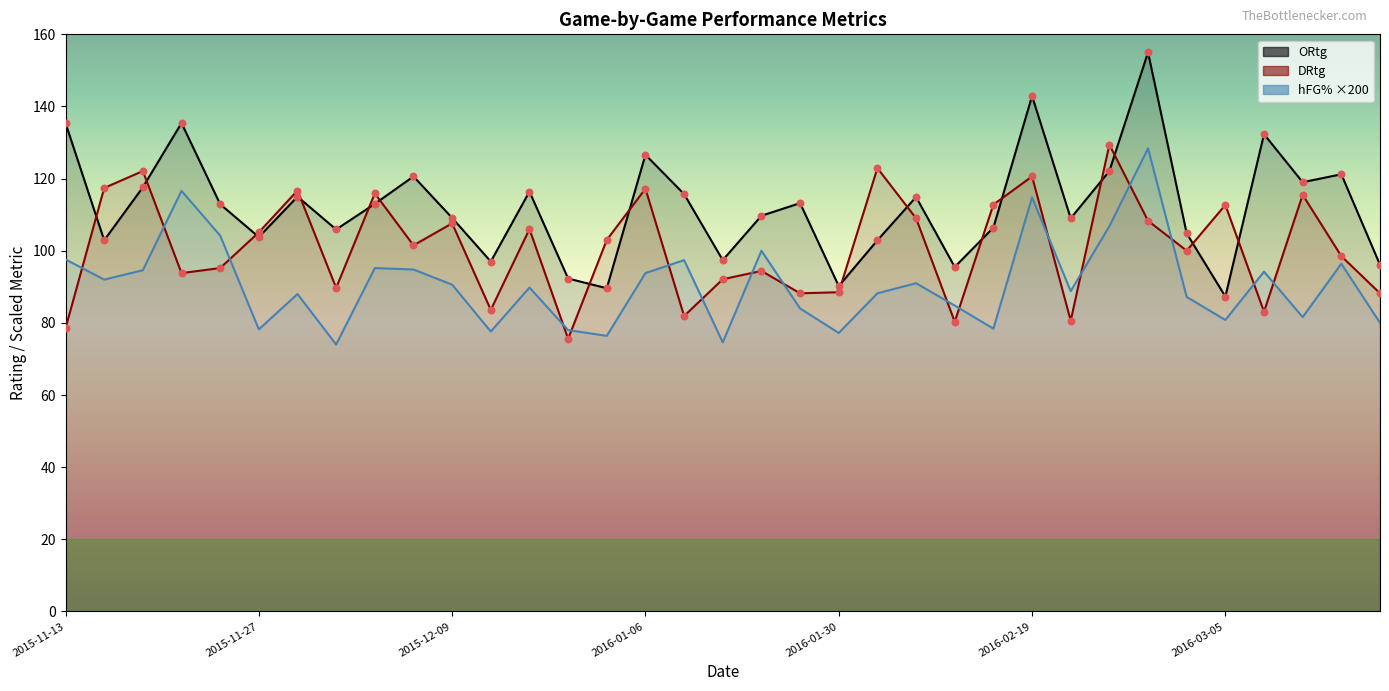

At how many categories does at least one series exceed 126?

7